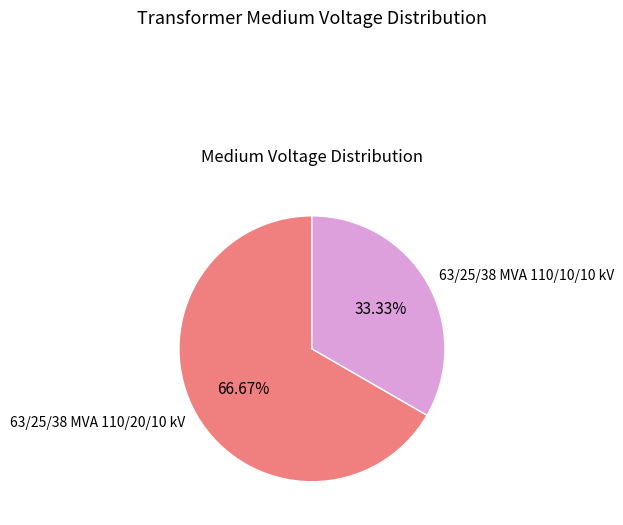

The 63/25/38 MVA 110/10/10 kV slice represents 28% of the pie. True or false?

False